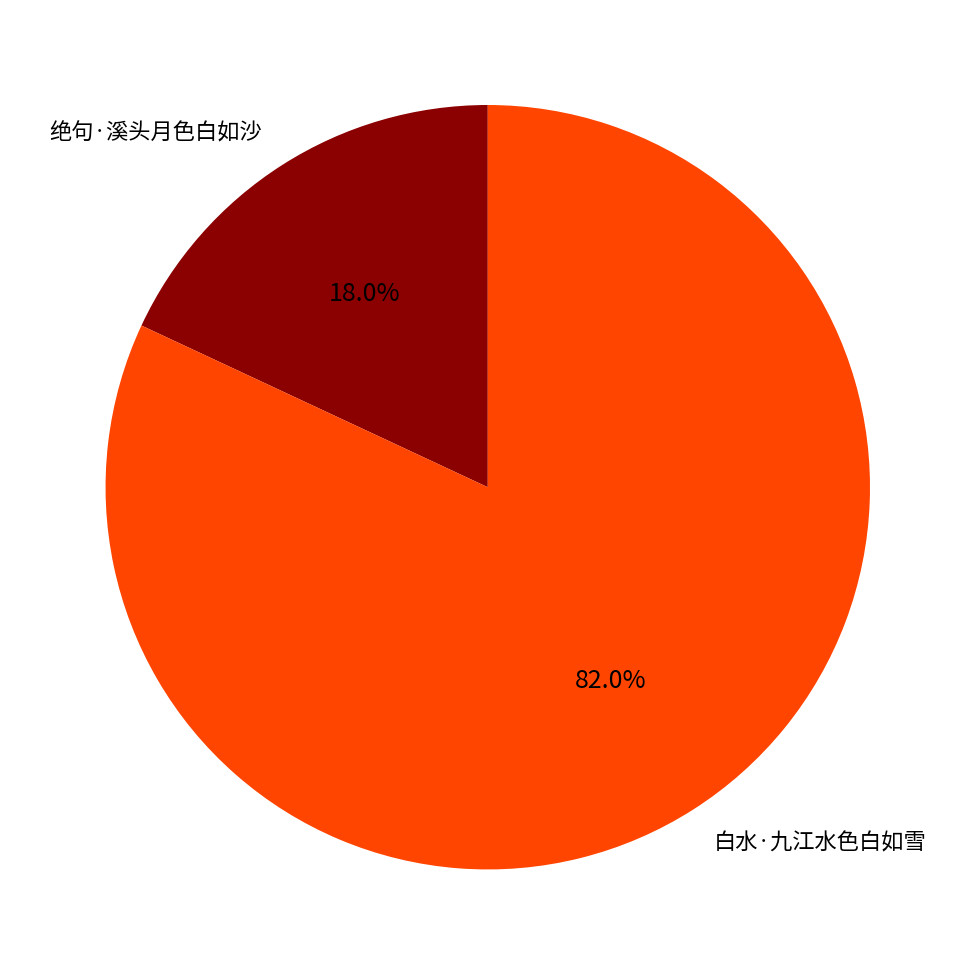

Which category has the smallest portion of the pie?

绝句·溪头月色白如沙